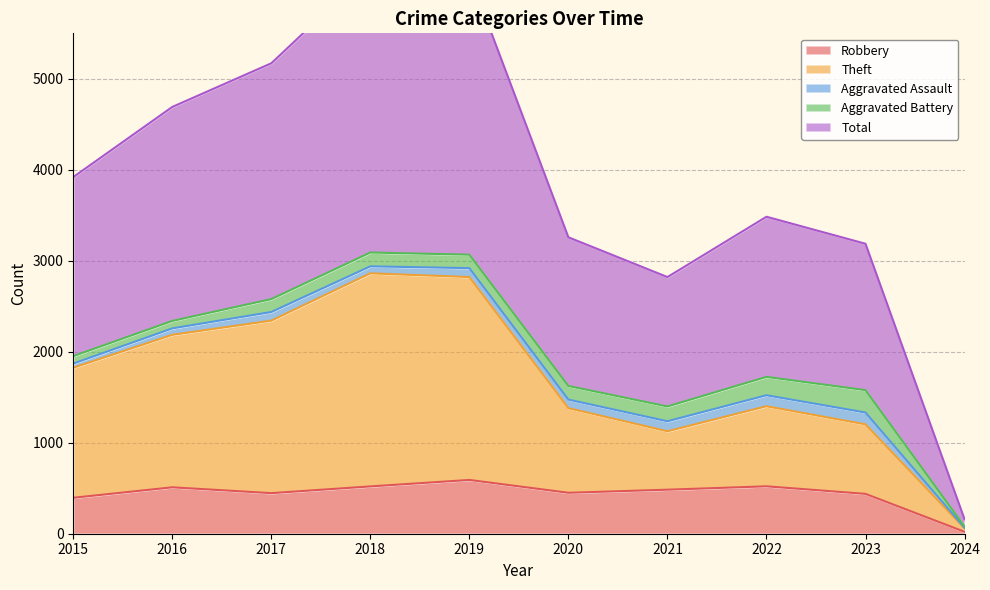

Which series has the largest total across all categories?

Total